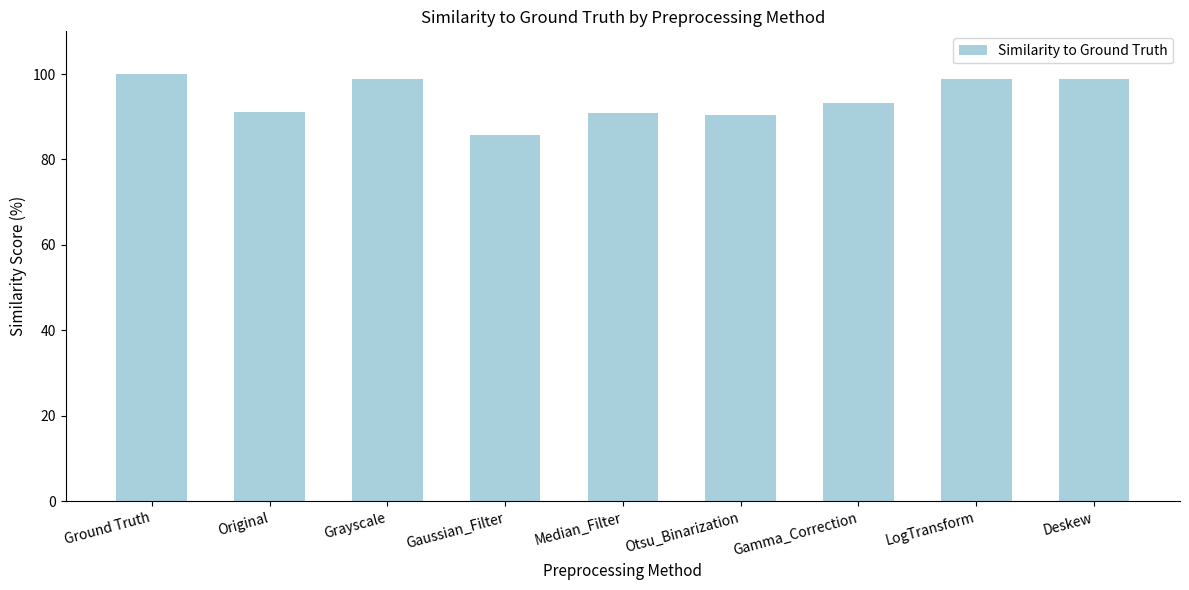

What is the sum of all values?

847.9